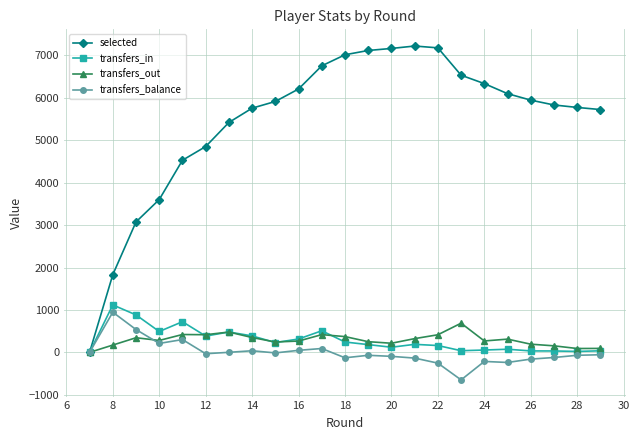

What is the greatest value displayed?

7223